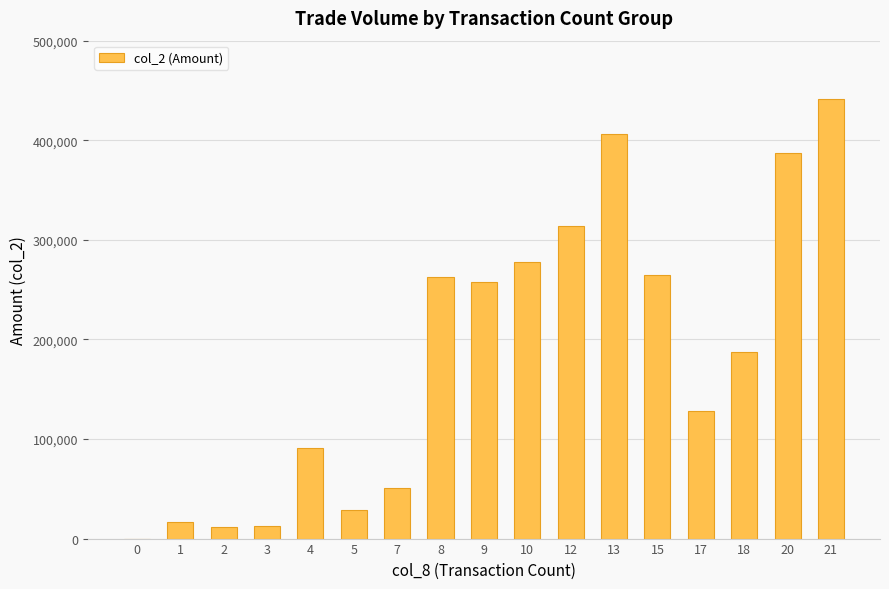

The chart shows a value of 152143 at 0. True or false?

False